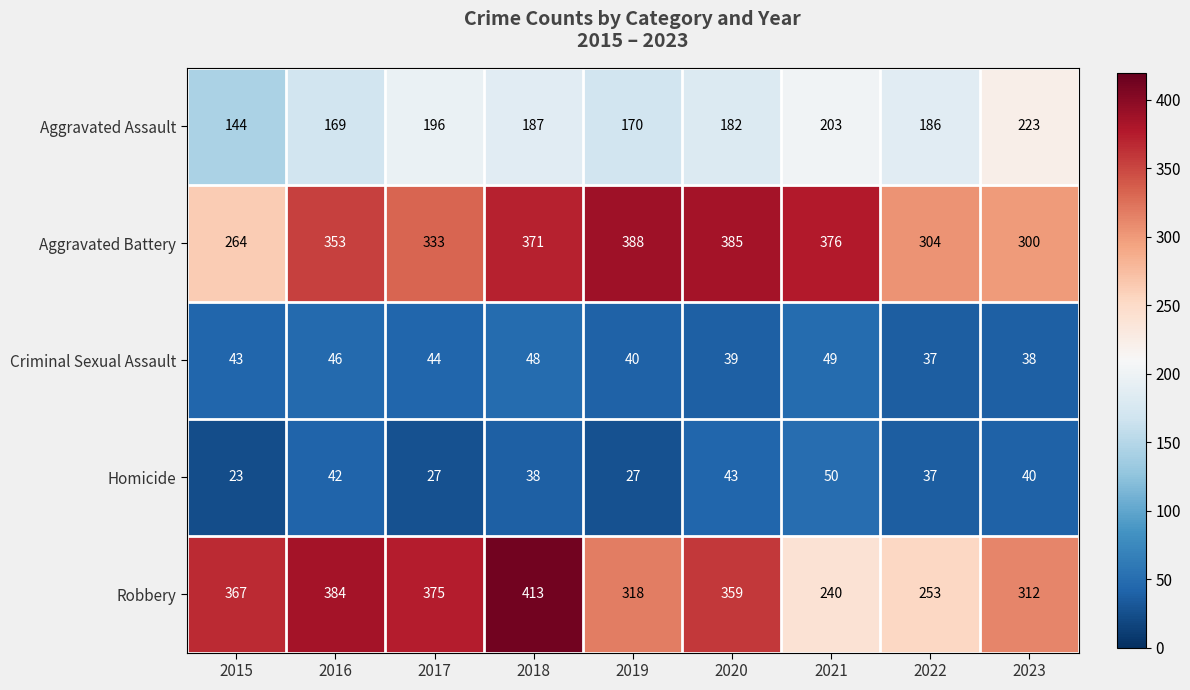

Which label corresponds to the smallest value in the chart?

2015